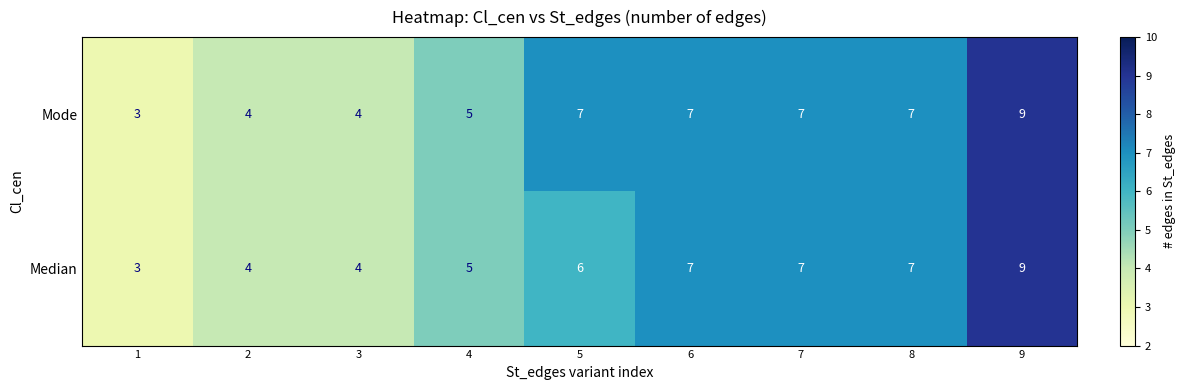

How many Median values are between 4 and 7?

7